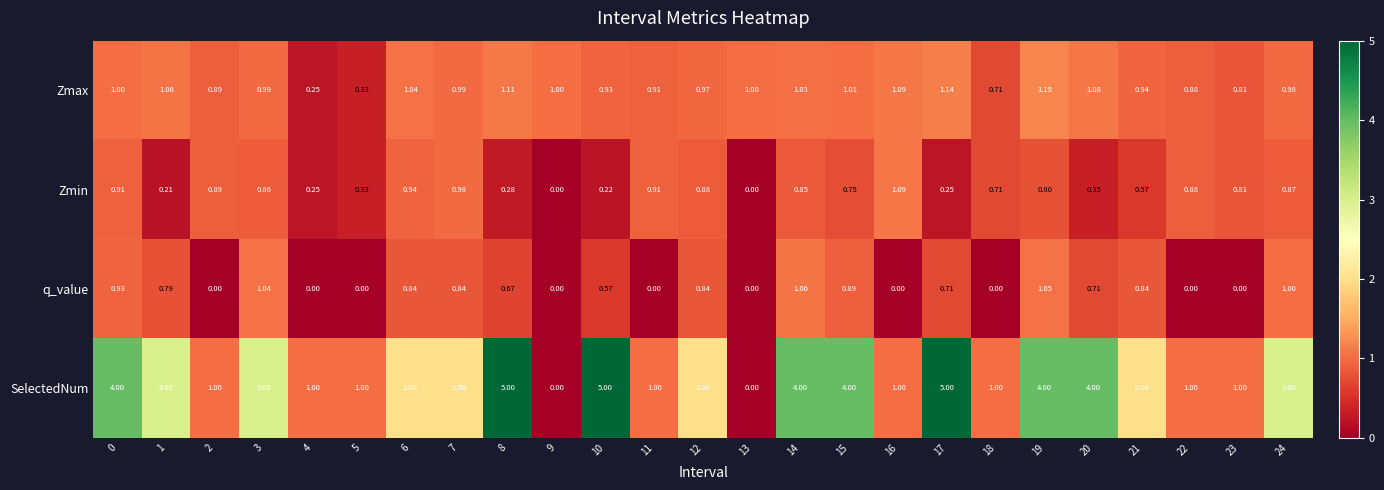

Between 16 and 20, which series saw the biggest shift?

SelectedNum